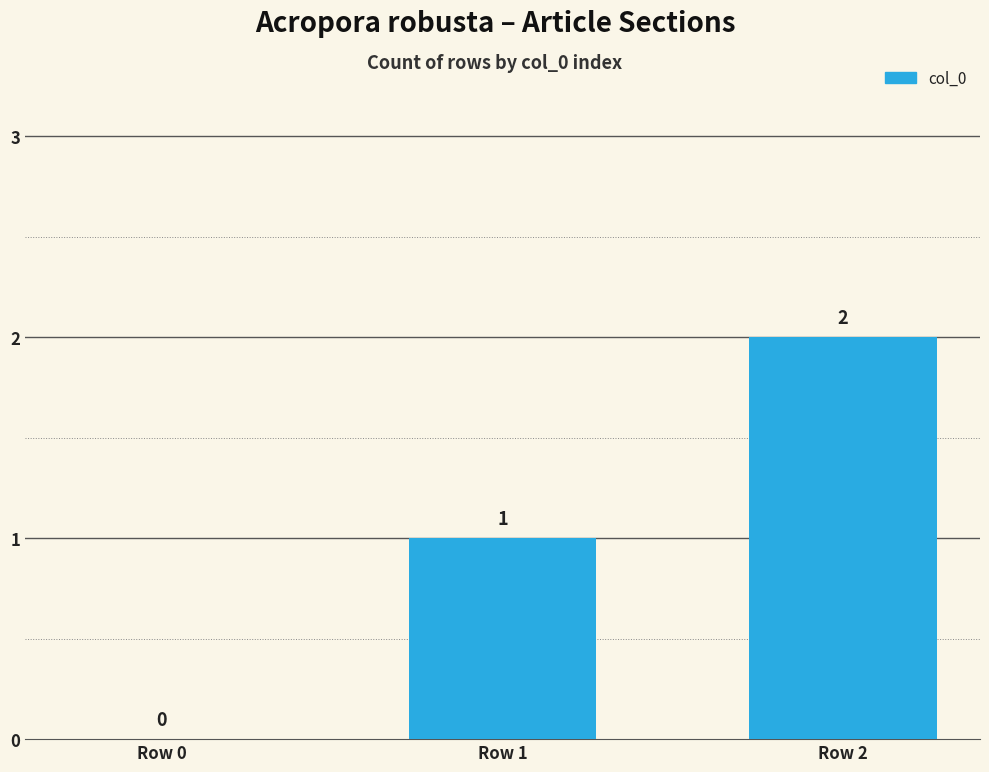

What is the sum of the values at Row 1 and Row 0?

1